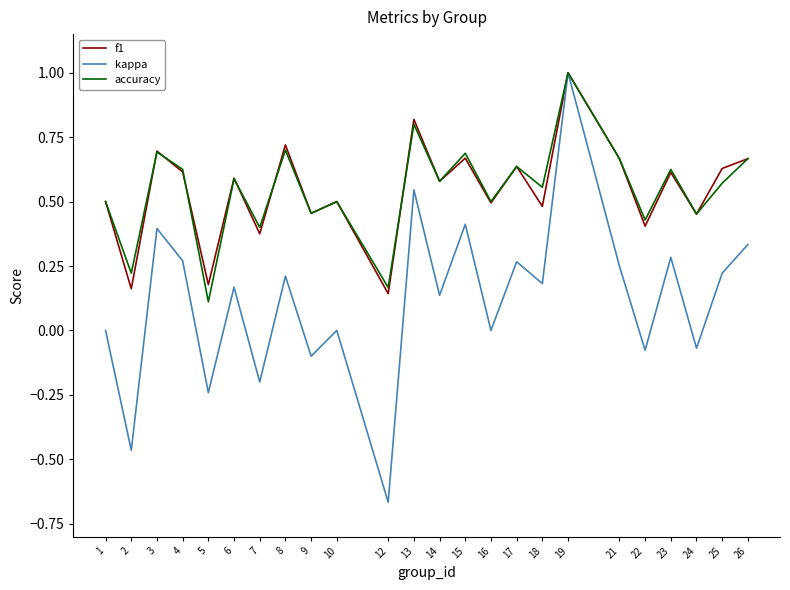

How many series are shown in this chart?

3